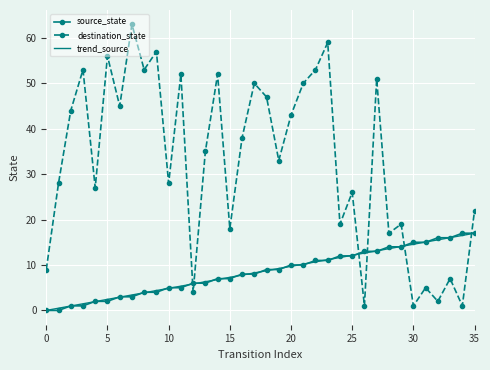

Which series has the widest spread of values?

destination_state